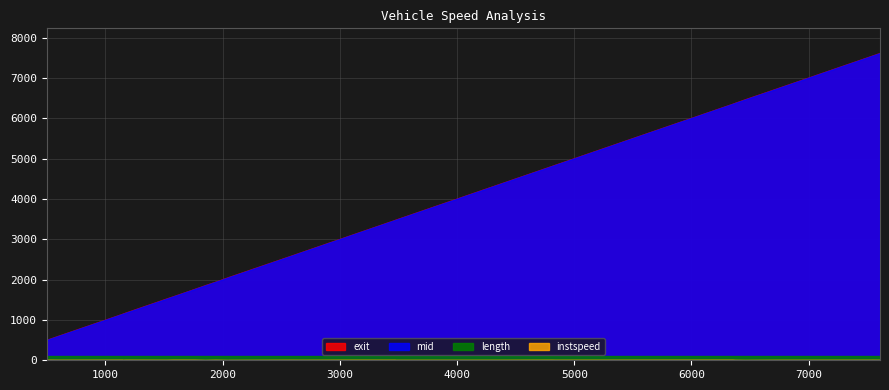

True or false: length and mid cross at least once.

False